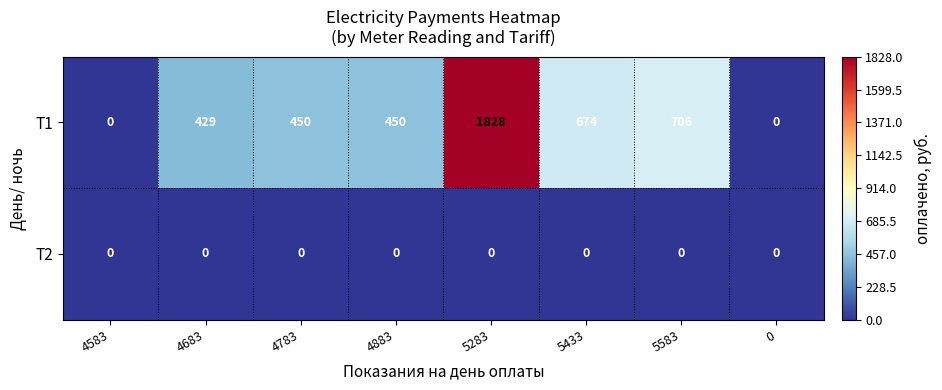

Rank the series at 4683 from lowest to highest value.

T2, T1